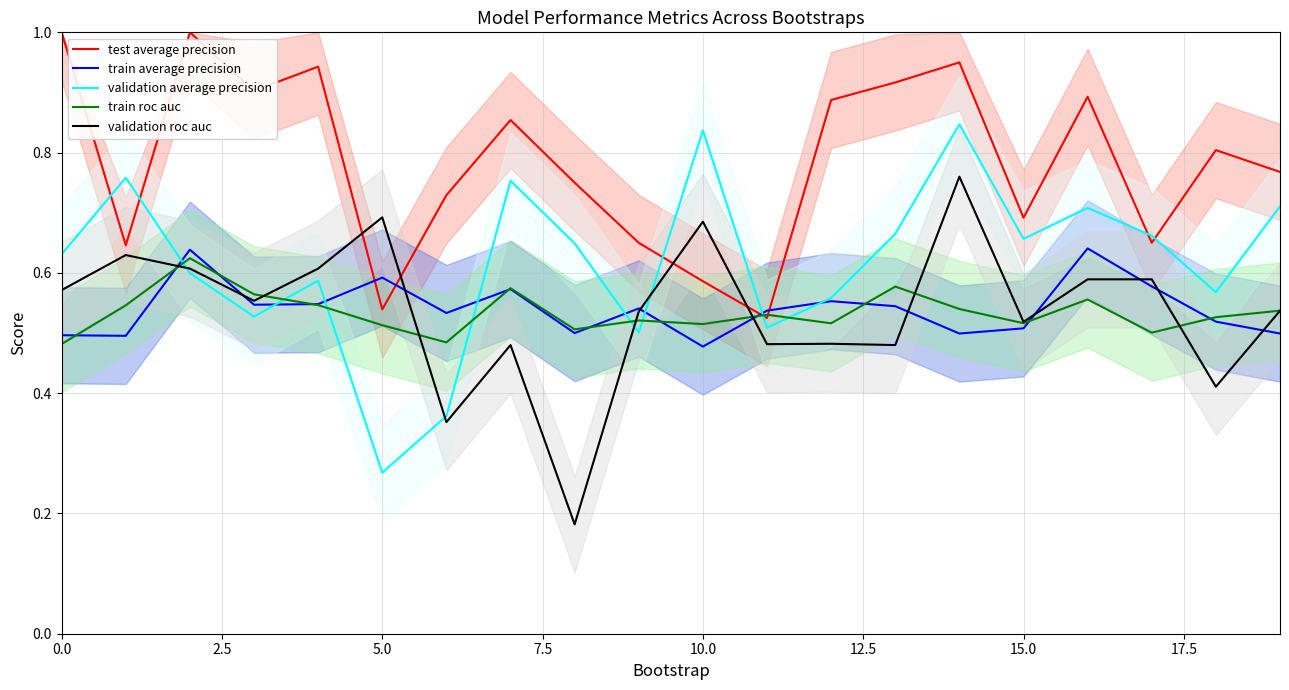

Rank the series by their maximum value, from highest to lowest.

test average precision, validation average precision, validation roc auc, train average precision, train roc auc